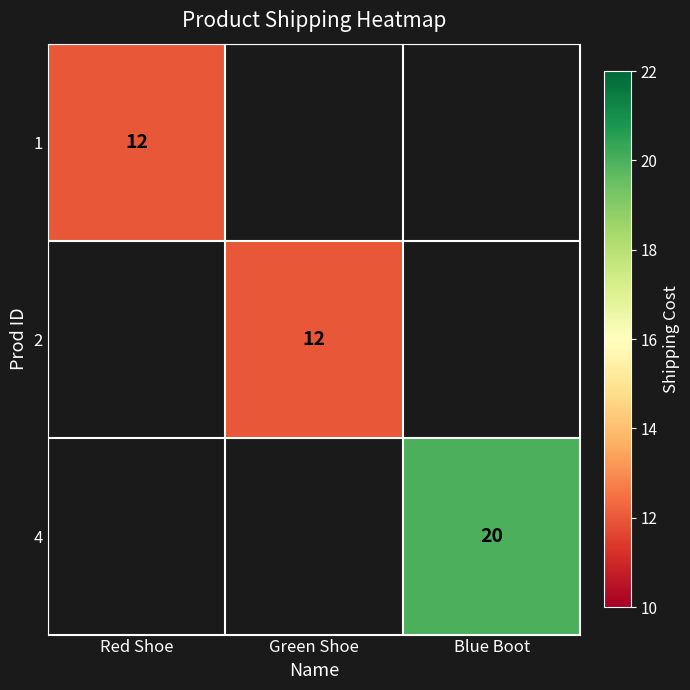

The 1 series shows 12 at Red Shoe. True or false?

True